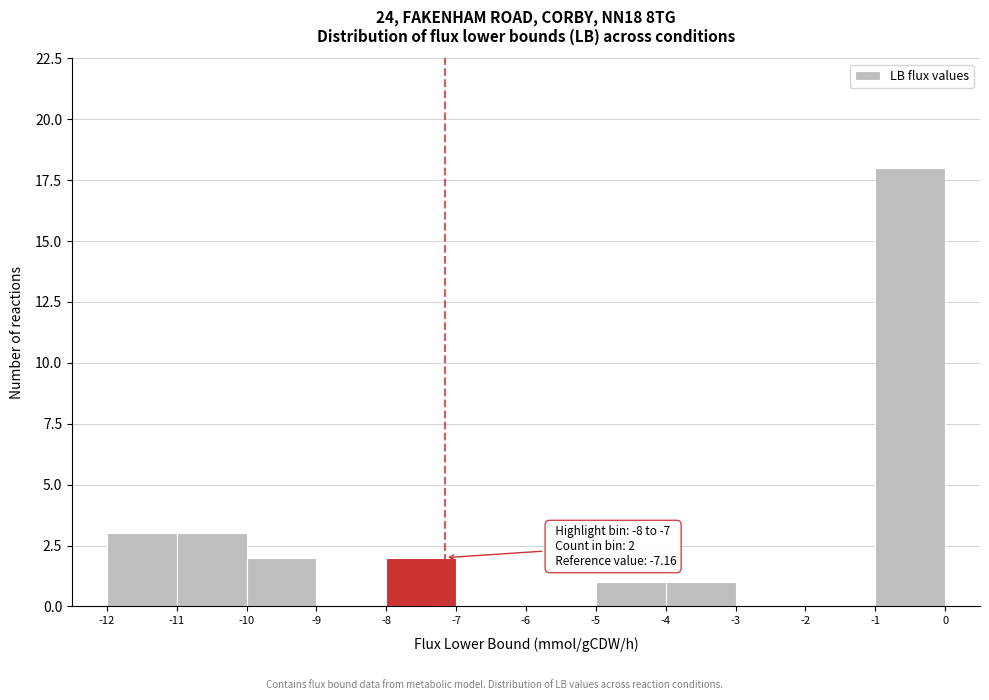

Which range on the x-axis has the tallest bar?

-1 to 0